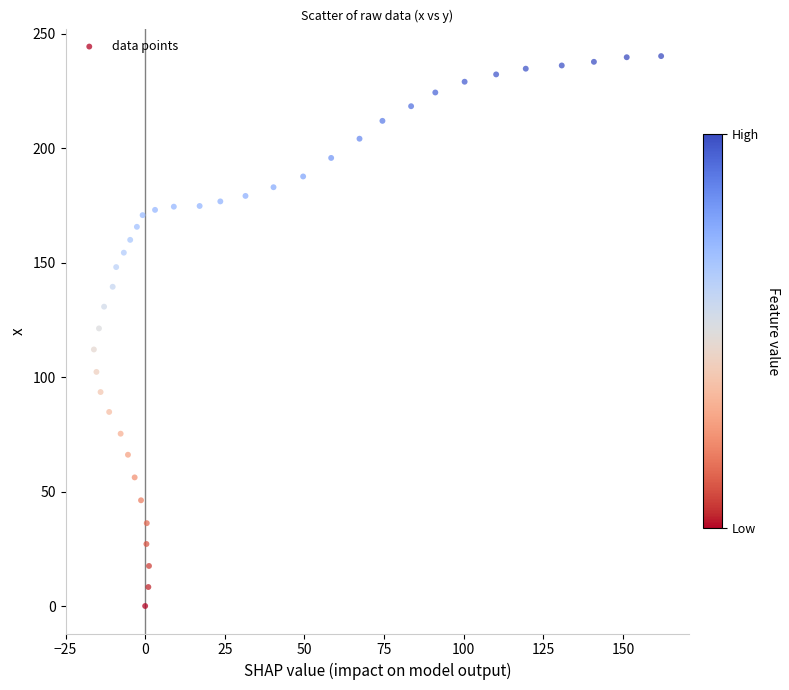

What is the range of X values (max minus min)?

178.1